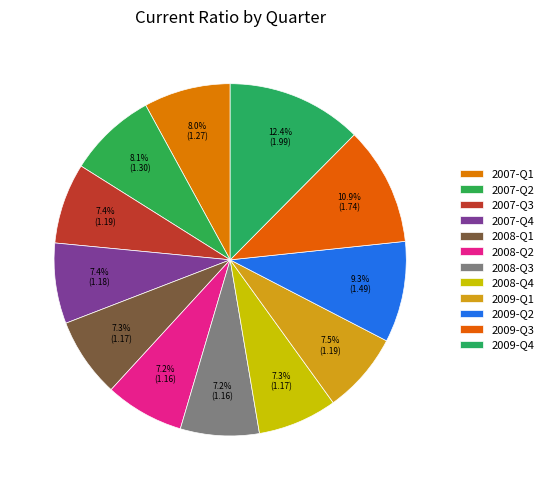

Count the number of slices in the pie.

12